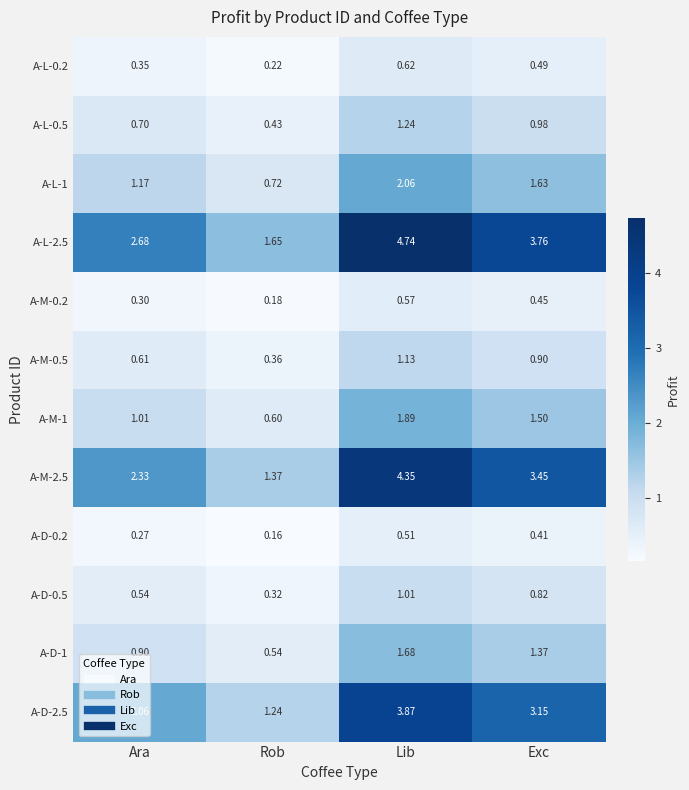

Between Rob and Exc, which series saw the biggest shift?

A-L-2.5